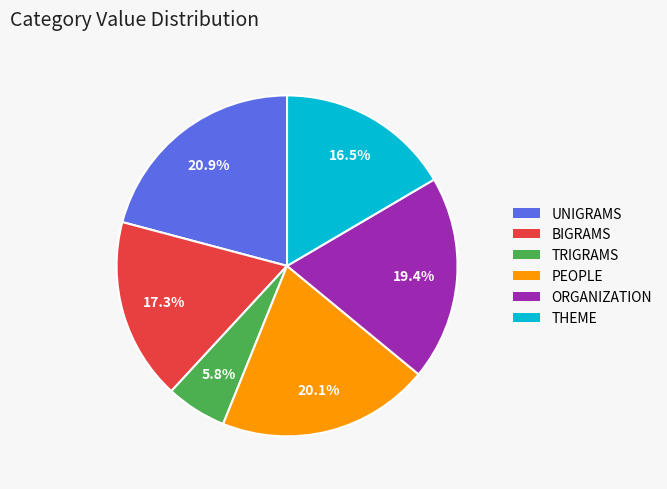

What is the largest slice in the pie chart?

UNIGRAMS